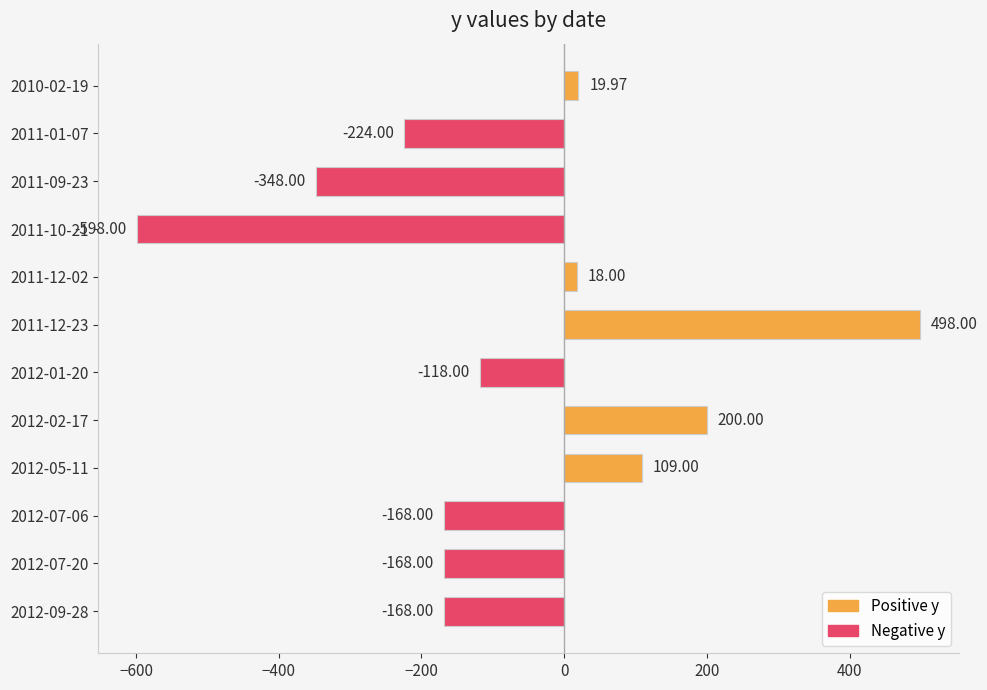

Which label corresponds to the largest value in the chart?

2011-12-23